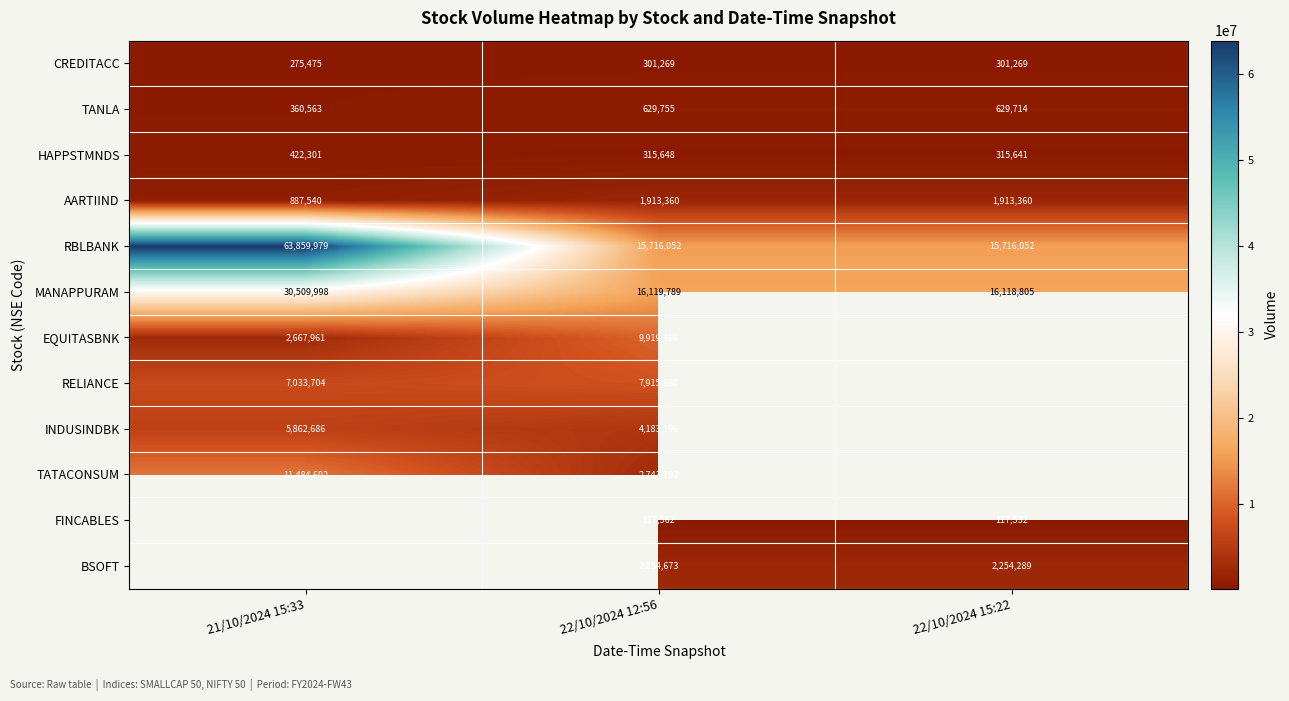

What is the difference between the maximum and minimum values in the RBLBANK series?

48143927